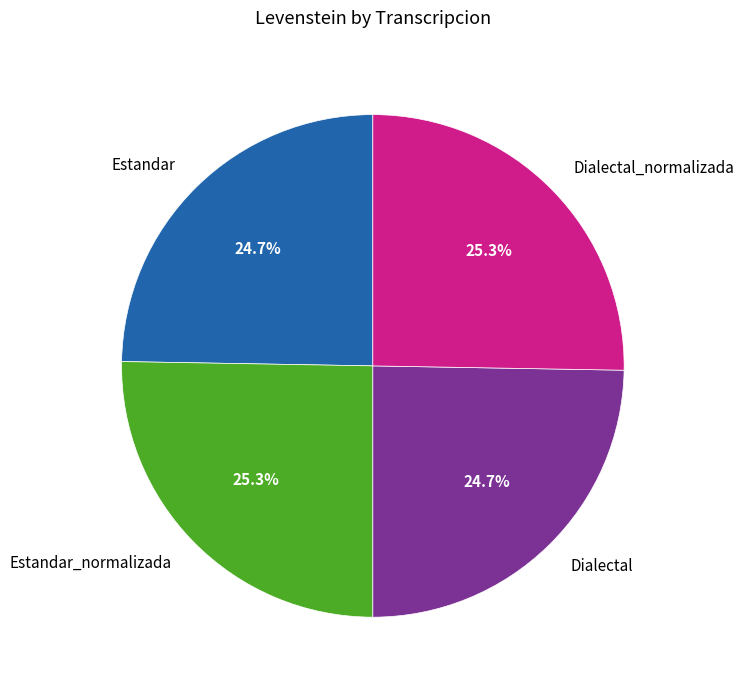

Does Dialectal represent more than half of the total?

No